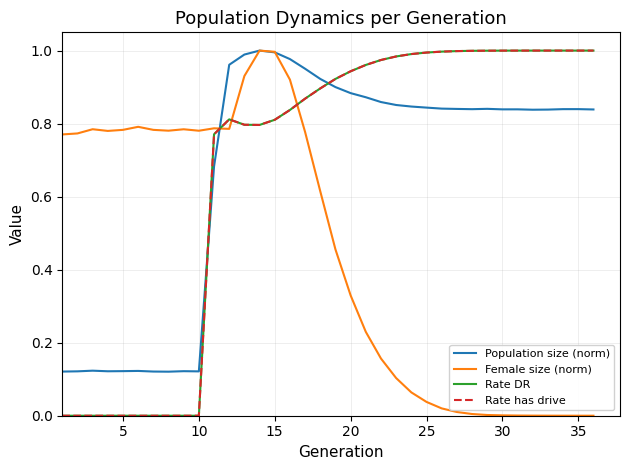

Does the chart display data point markers on the line(s)?

No